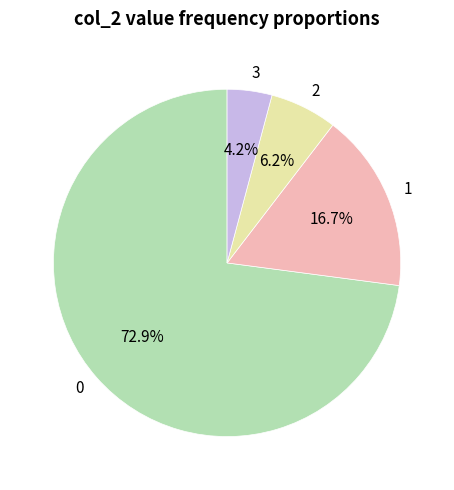

The 1 slice represents 4% of the pie. True or false?

False